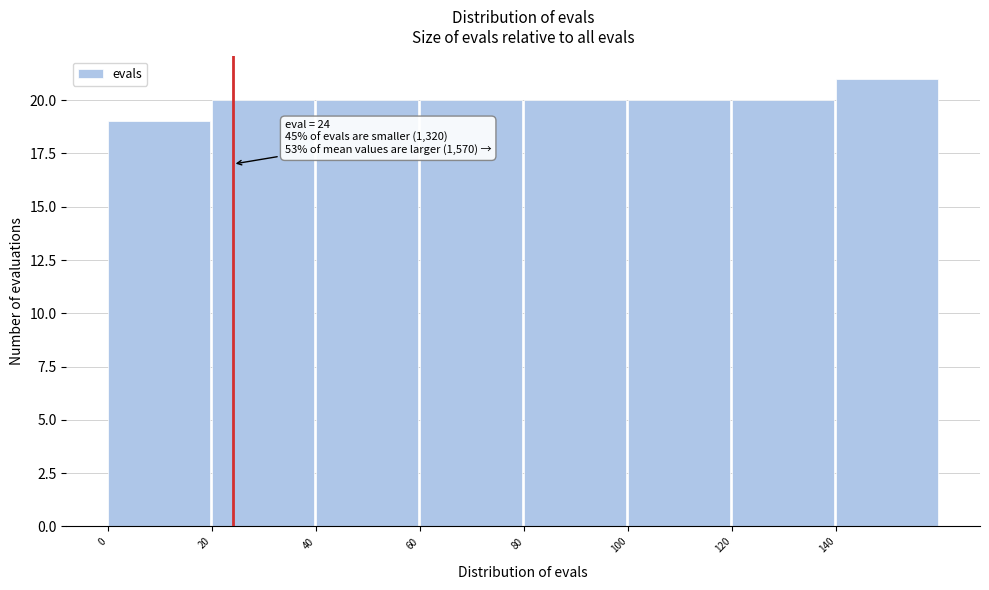

Over which range of the x-axis is the bar tallest?

140 to 160